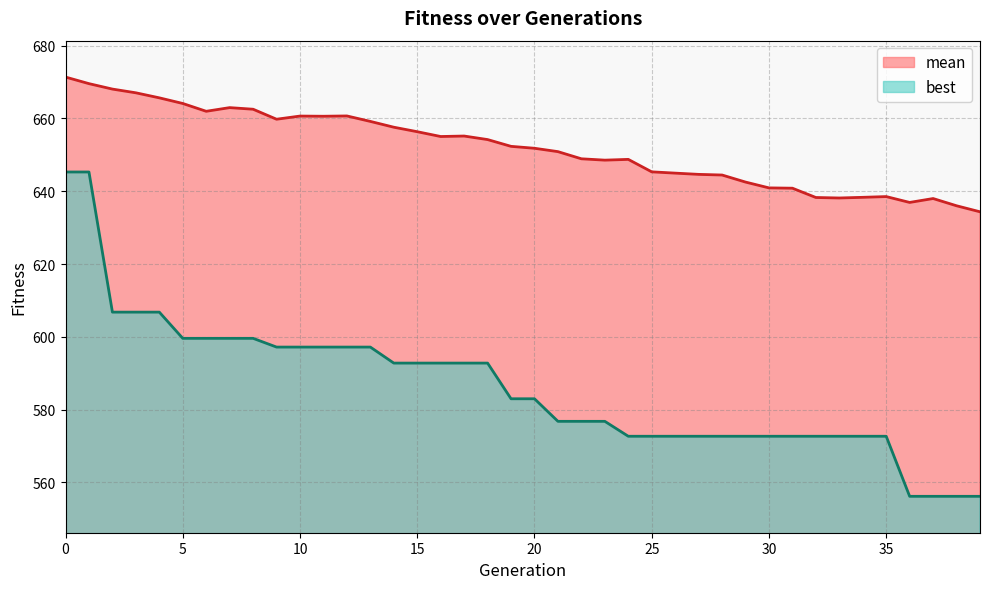

Is the value of best at 24 greater than the value of mean at 27?

No